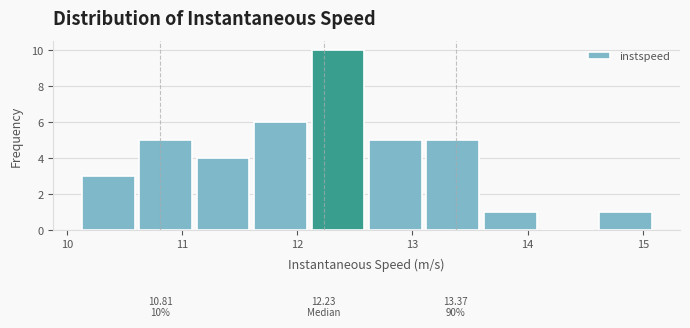

Over which range of the x-axis is the bar tallest?

12.1 to 12.6